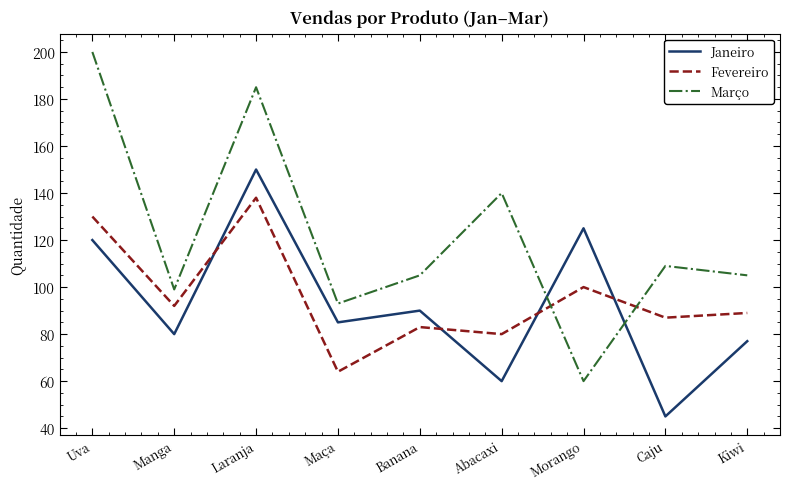

Does the chart have visible grid lines?

No